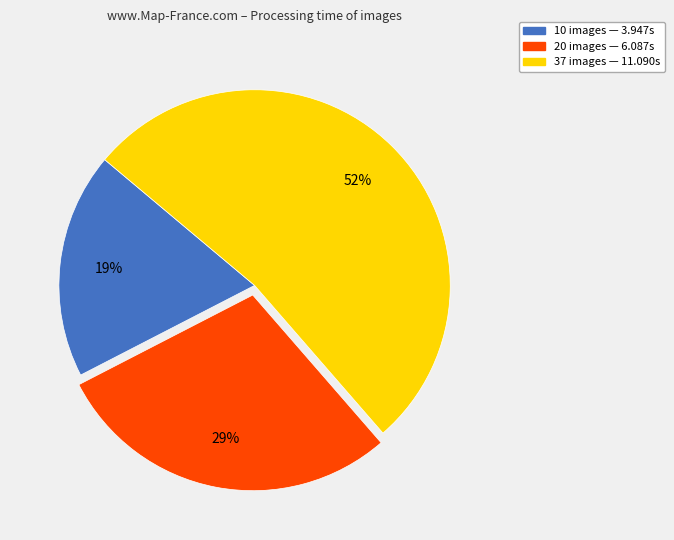

What percentage is the 20 images slice, to the nearest percent?

29%